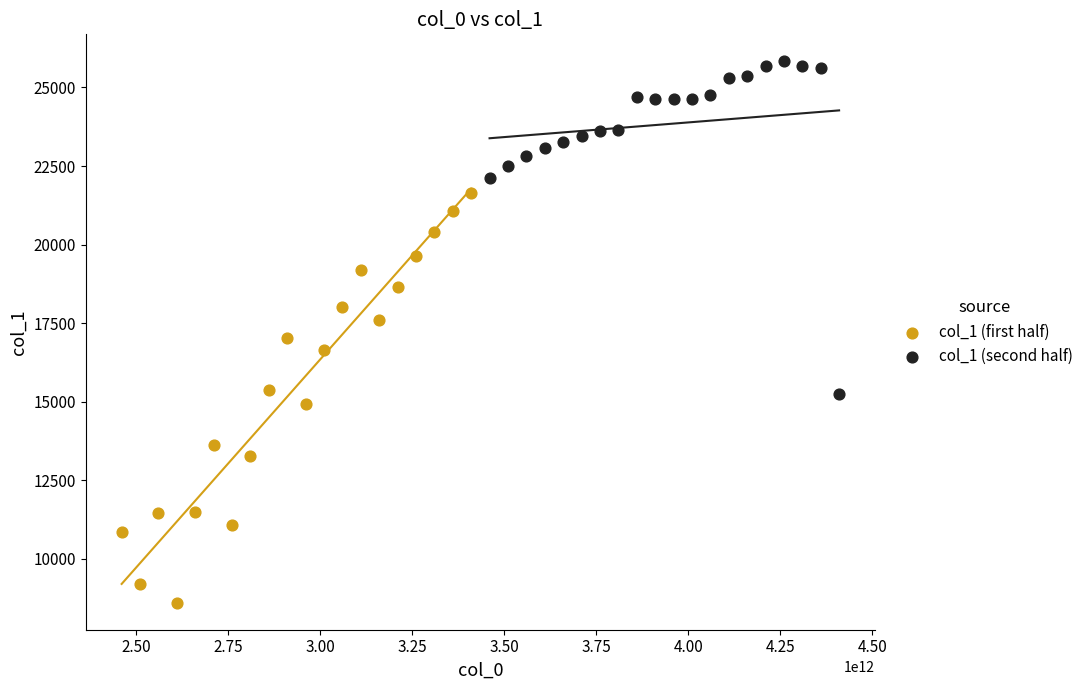

What are all the series names shown in the legend?

col_1 (first half), col_1 (second half)